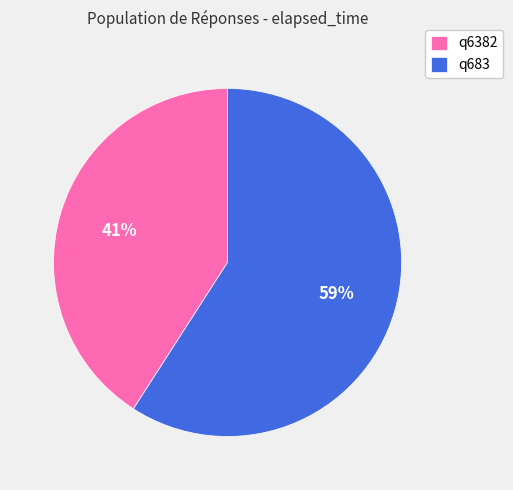

Rank the categories by value from highest to lowest.

q683, q6382